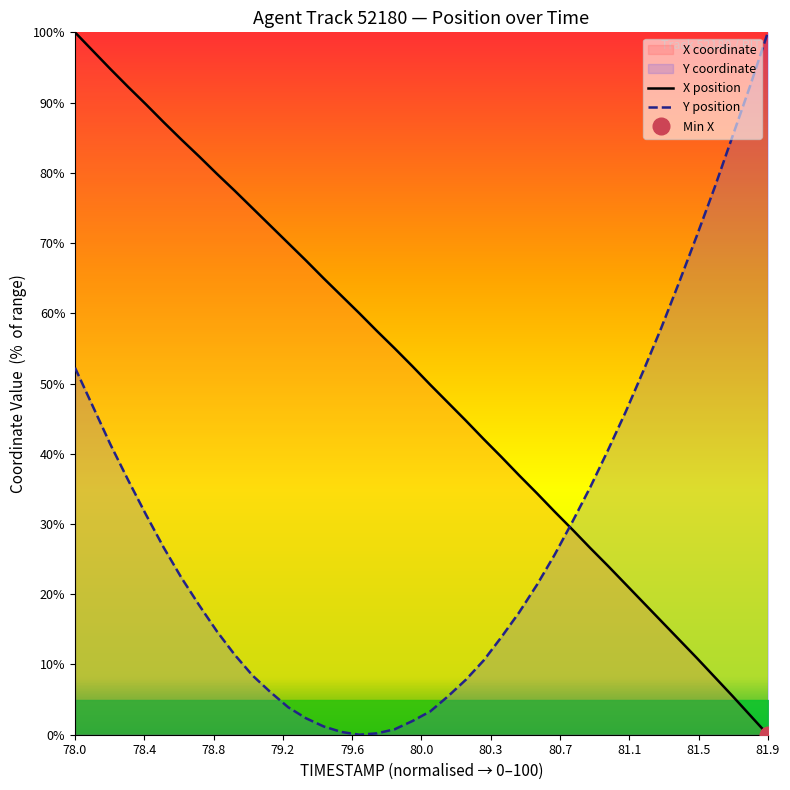

At how many categories does at least one series exceed 51?

28